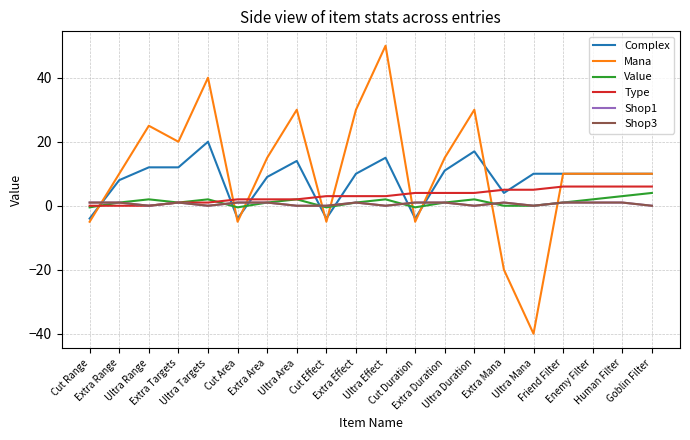

Rank the series at Enemy Filter from lowest to highest value.

Shop1, Shop3, Value, Type, Complex, Mana